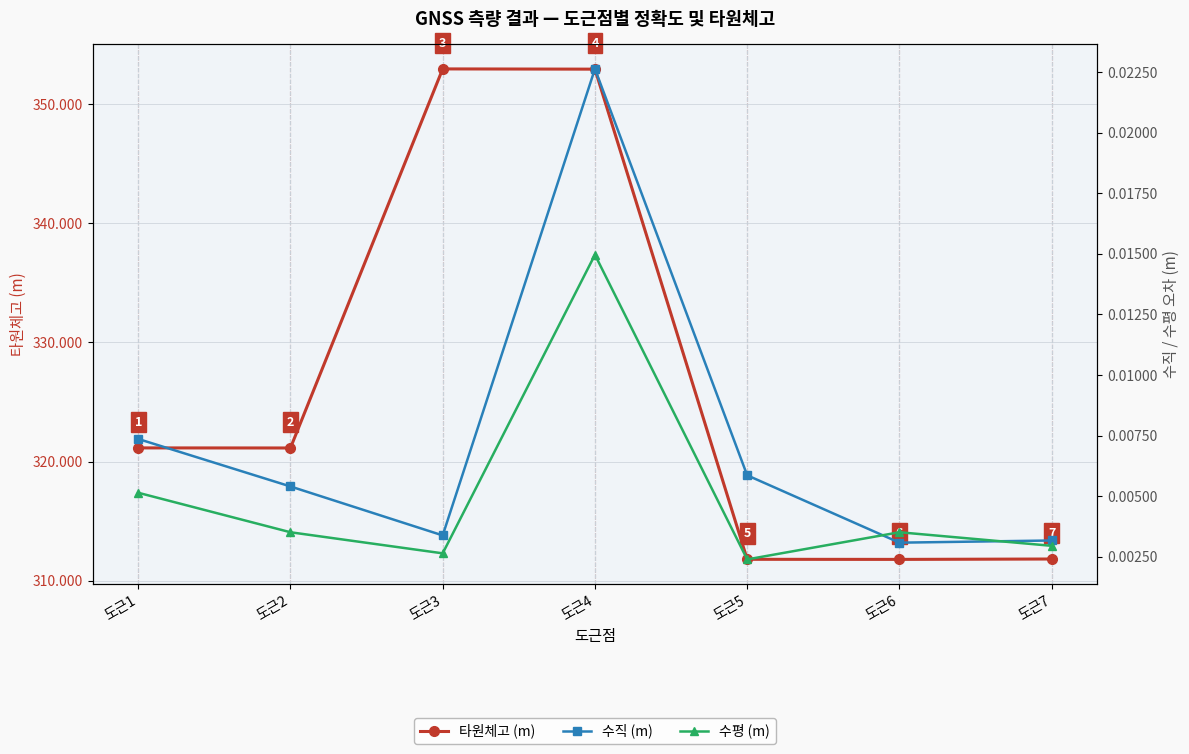

Reading left to right, transcribe all the data shown in this chart.

타원체고 (m): 321.2	321.1	352.9	352.9	311.8	311.8	311.8
수직 (m): 0.0	0.0	0.0	0.0	0.0	0.0	0.0
수평 (m): 0.0	0.0	0.0	0.0	0.0	0.0	0.0